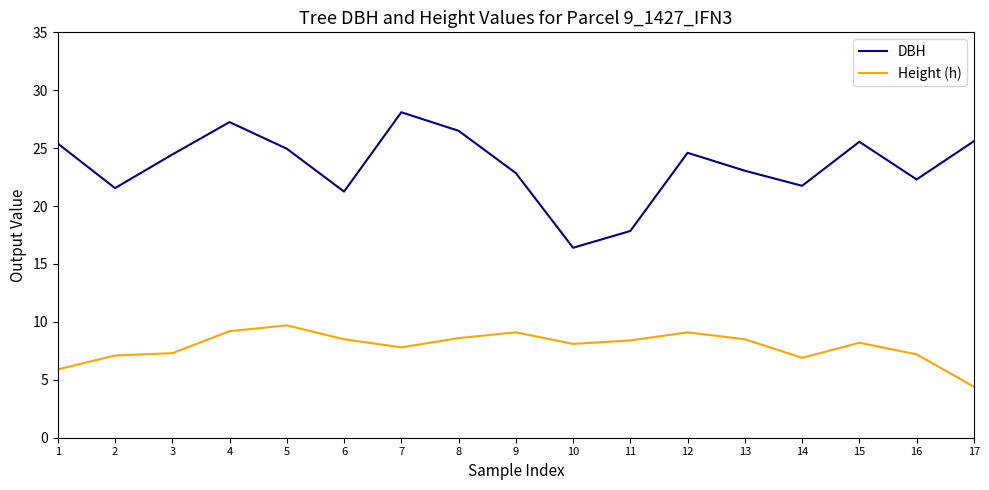

Count the number of categories in the chart.

17